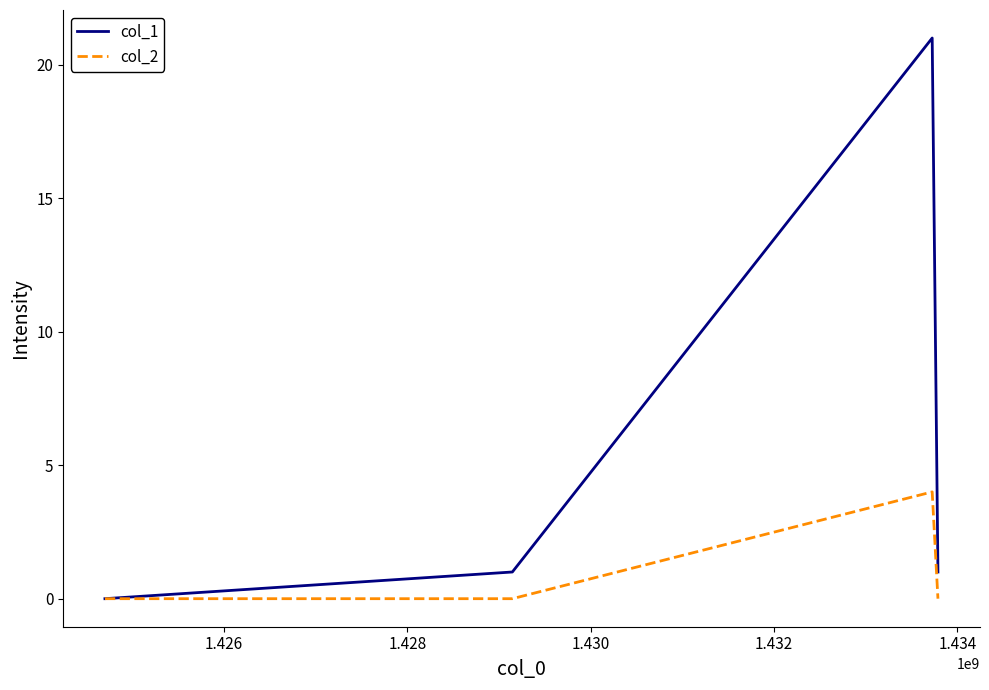

Which series has the largest total across all categories?

col_1